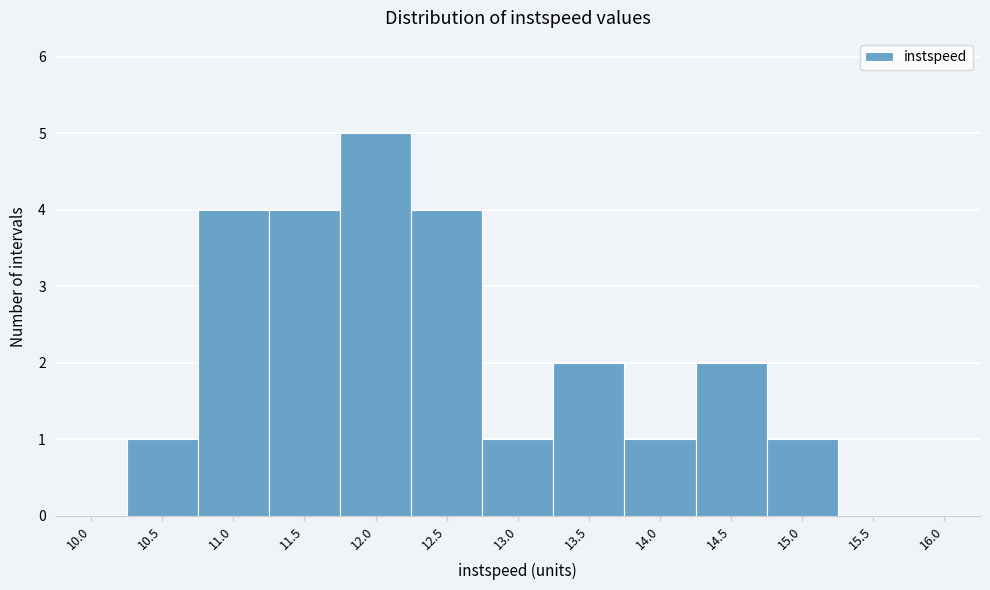

Reading left to right, extract all data points from this chart.

10.0=0	10.5=1	11.0=4	11.5=4	12.0=5	12.5=4	13.0=1	13.5=2	14.0=1	14.5=2	15.0=1	15.5=0	16.0=0